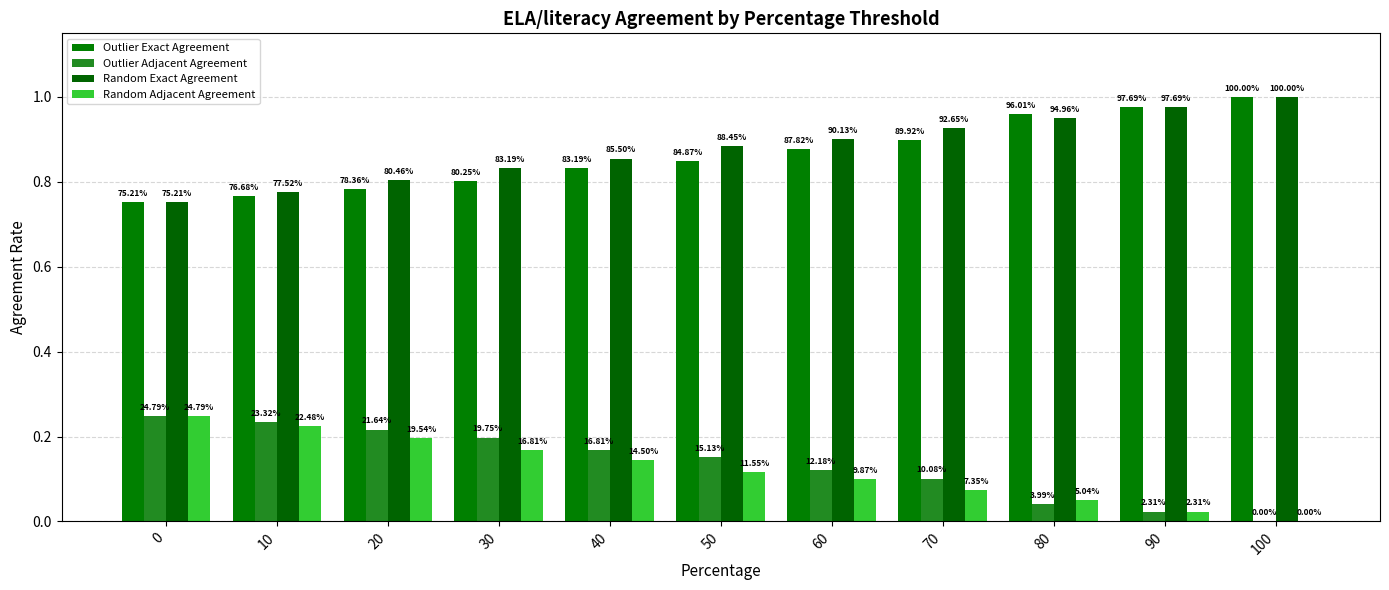

What is the lowest value of the Outlier Exact Agreement series?

0.8